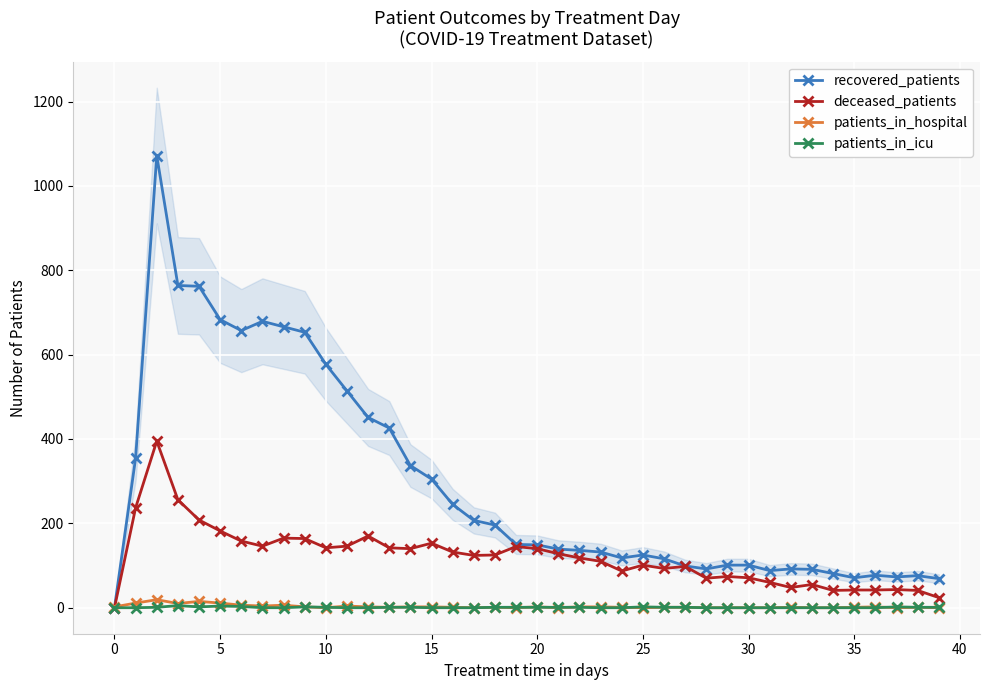

Rank the series by their maximum value, from lowest to highest.

patients_in_icu, patients_in_hospital, deceased_patients, recovered_patients